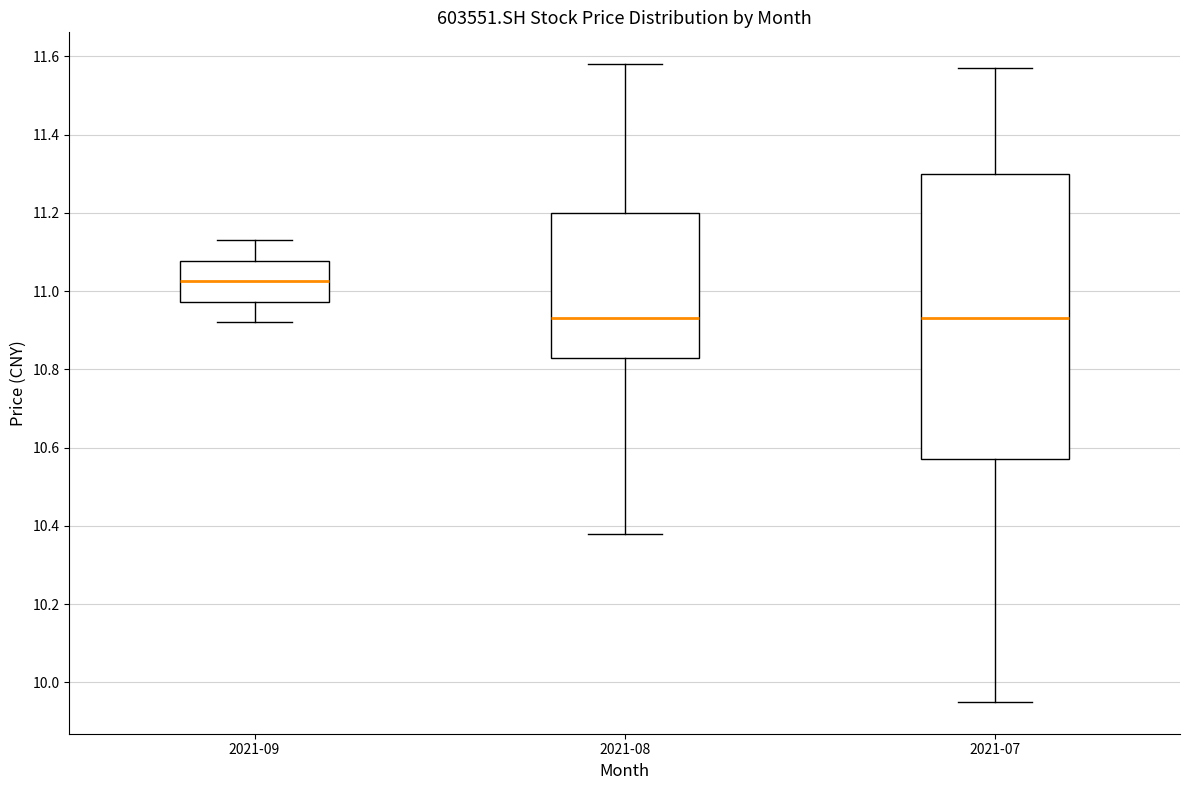

Where does the median line of the box for 2021-07 sit on the y-axis? The values are not printed on the chart, so give them approximately, as read against the axis.

10.94